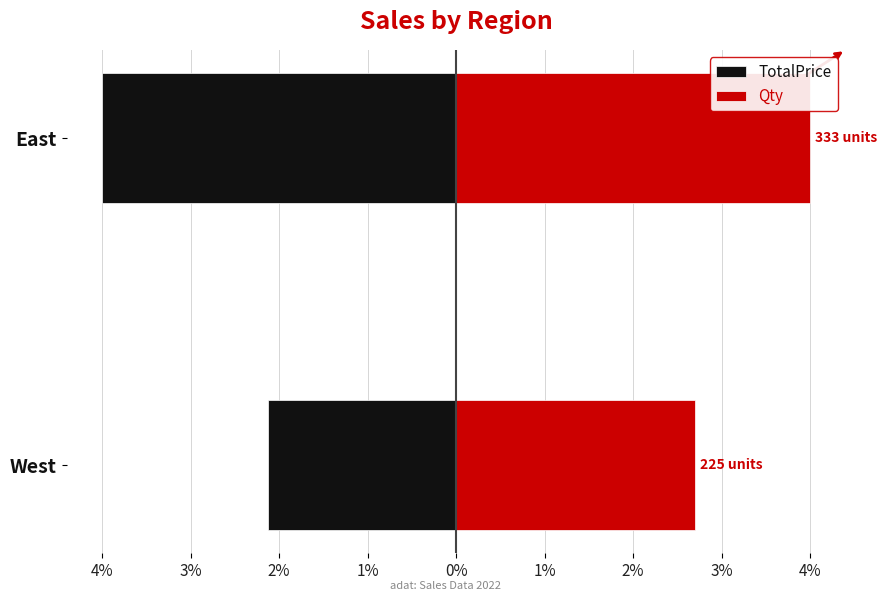

What is the minimum value shown in the chart?

-4.0